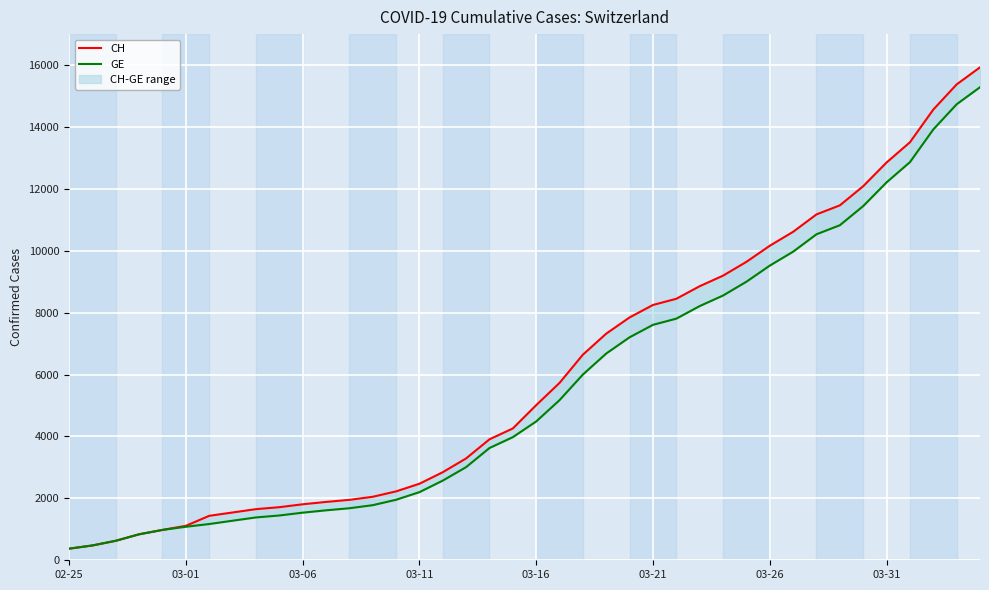

What is the difference between the maximum and second lowest values in the CH series?

15447